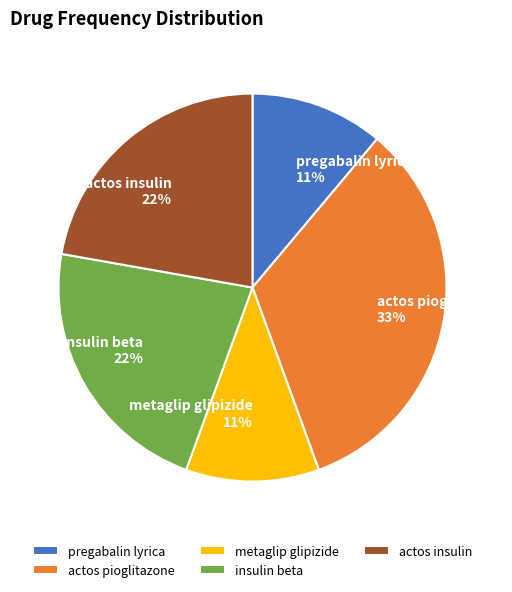

Do insulin beta and pregabalin lyrica together represent more than half of the pie?

No